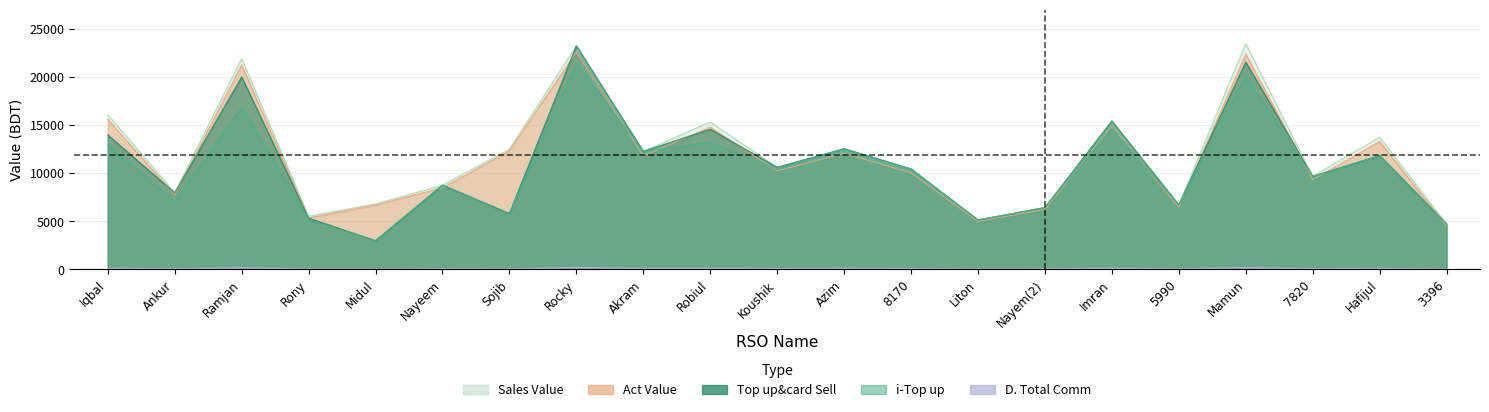

How many values in the Act Value series exceed 10241?

11